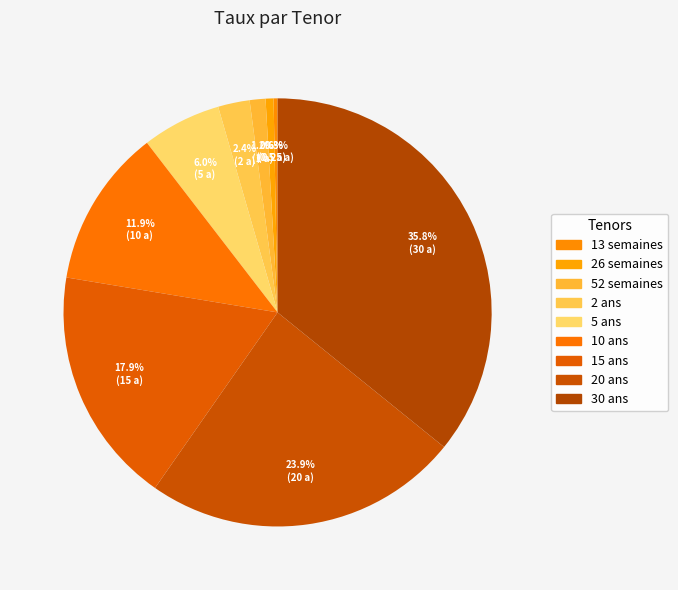

To the nearest percent, what is the average slice percentage?

11%